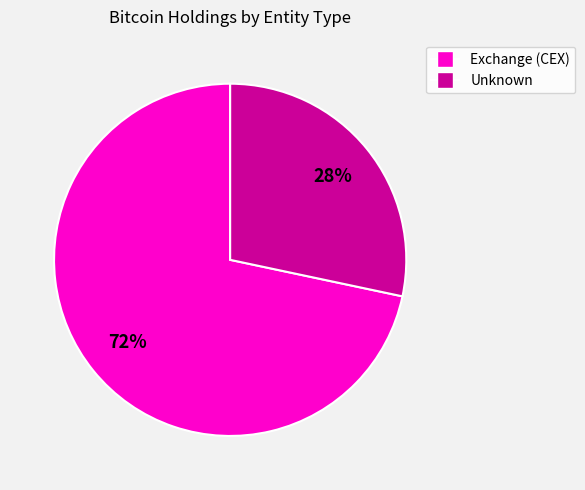

Is there any slice that represents more than half of the pie?

Yes